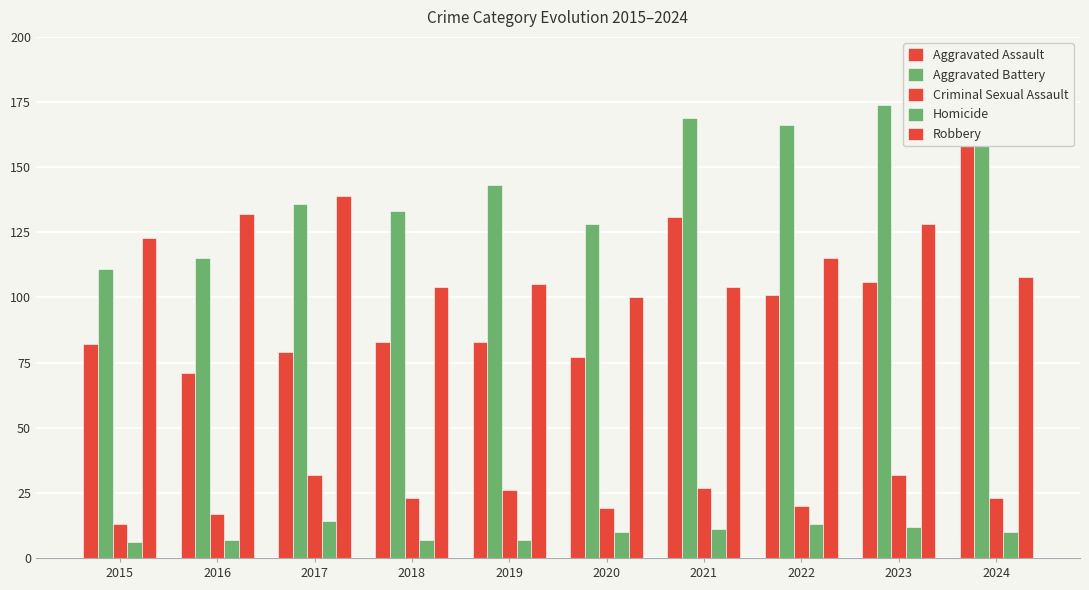

How many distinct data groups are displayed?

5